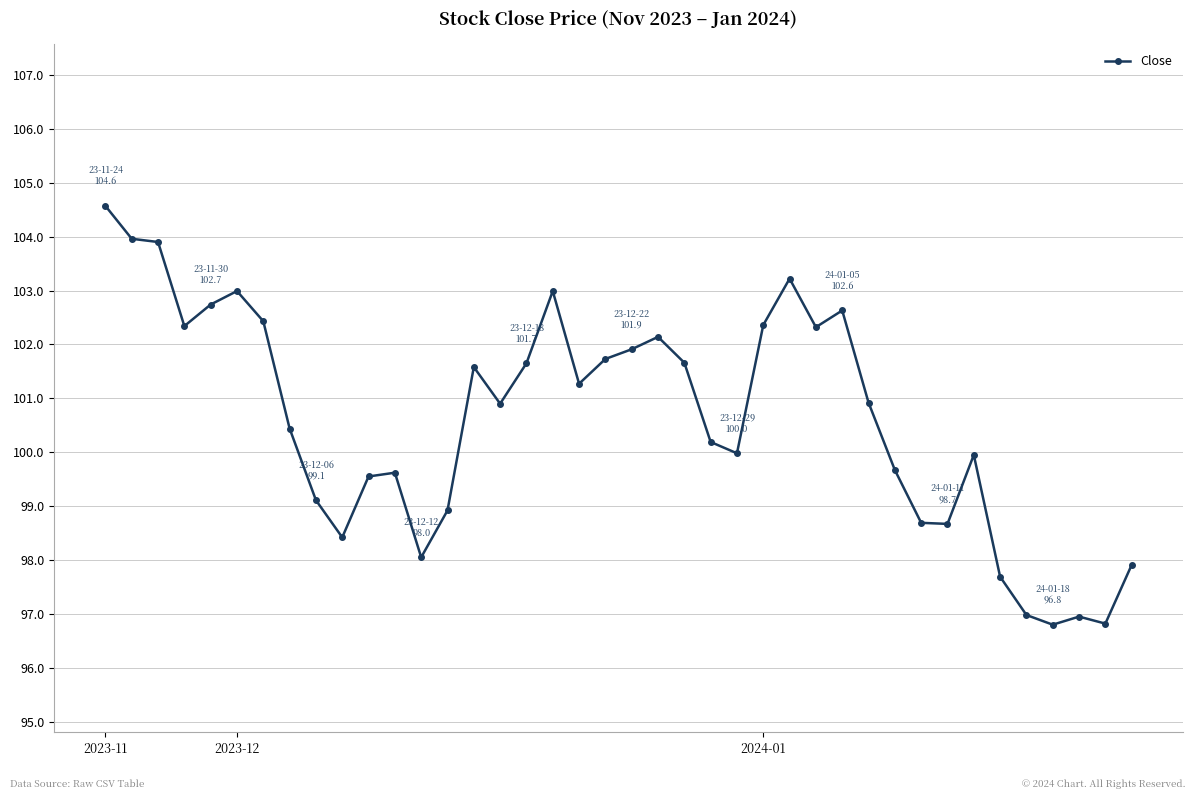

True or false: there are more than 1 points higher than both neighbors.

True